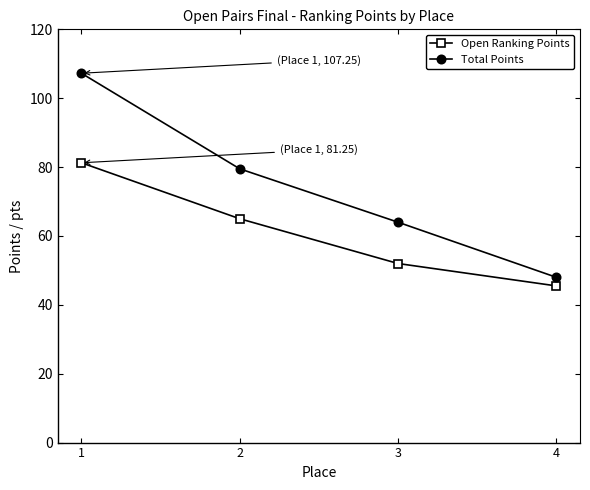

Which label corresponds to the smallest value in the chart?

4